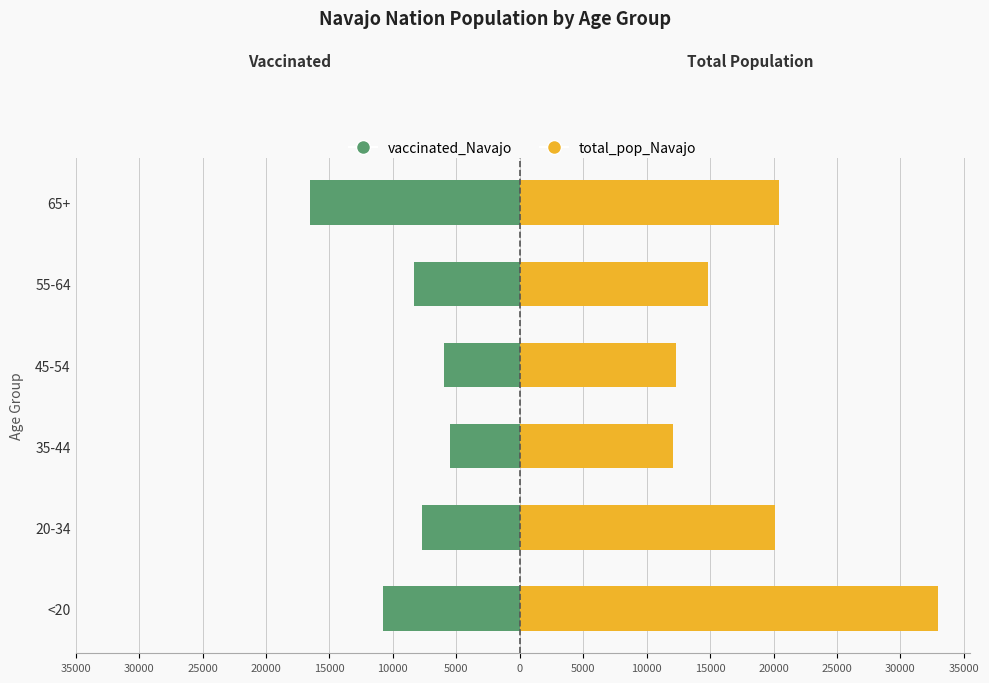

Reading left to right, what are all the values shown in this chart?

vaccinated_Navajo: -10771	-7675	-5503	-5978	-8306	-16494
total_pop_Navajo: 32982	20141	12107	12285	14869	20441